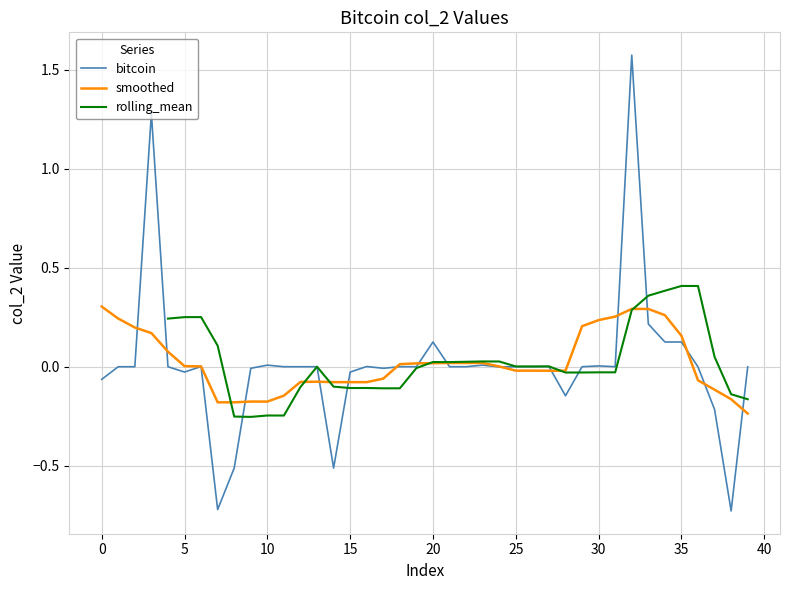

Which category has the lowest value across all series?

38